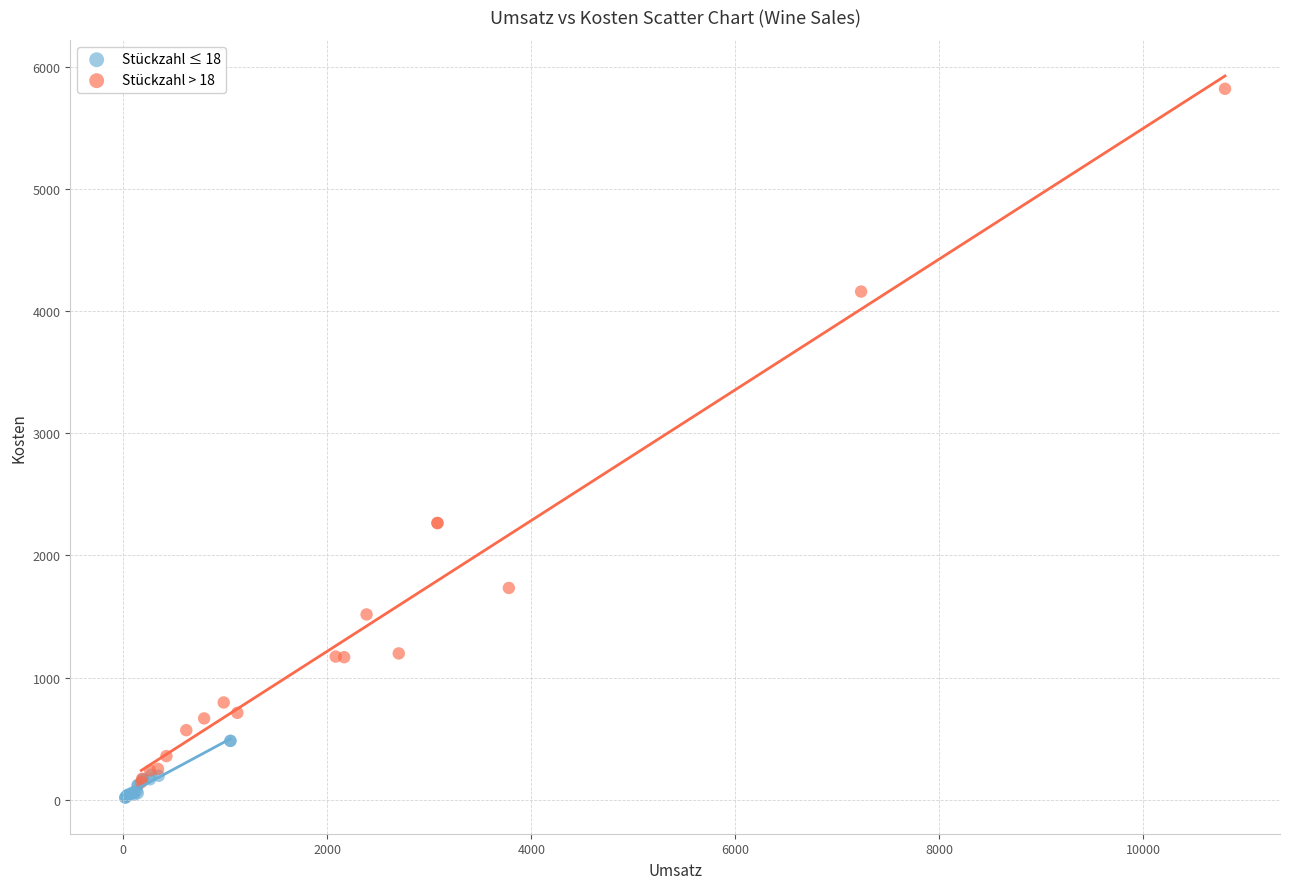

Which series contains the highest Y value?

Stückzahl > 18